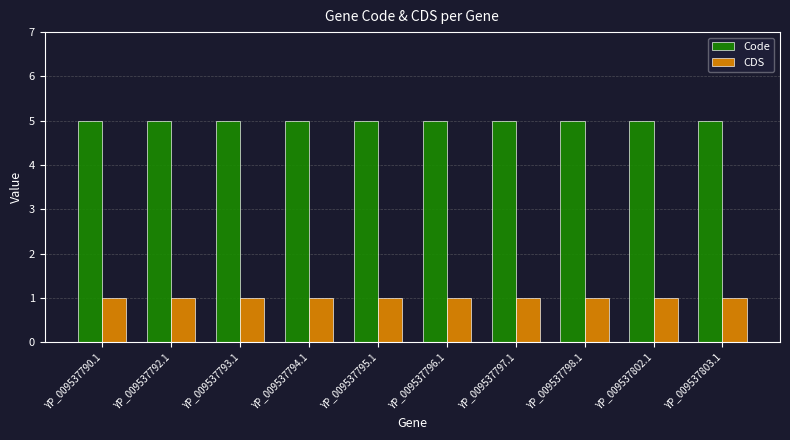

Reading left to right, transcribe all the data shown in this chart.

Code: 5	5	5	5	5	5	5	5	5	5
CDS: 1	1	1	1	1	1	1	1	1	1